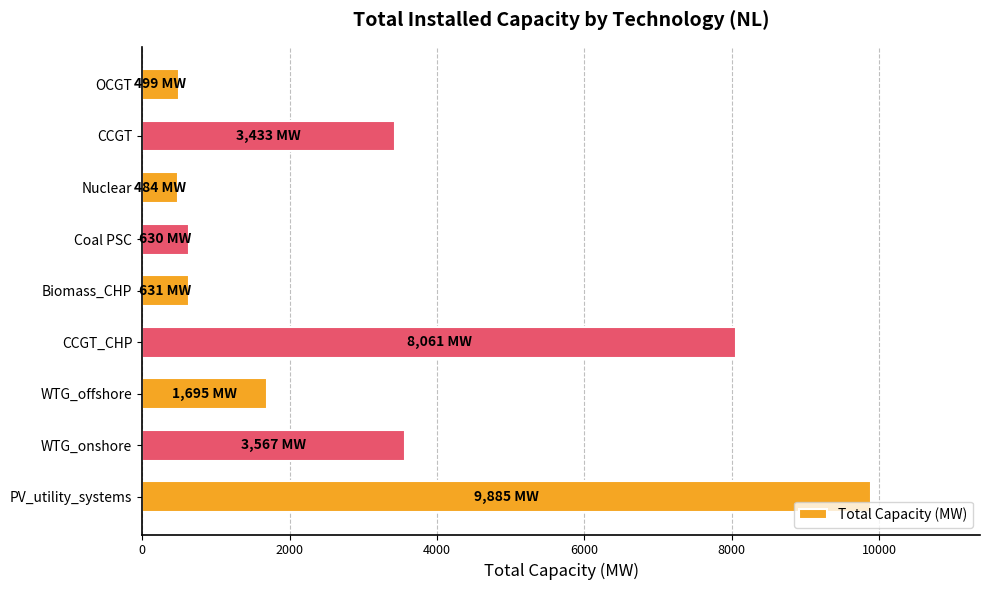

What is the difference between the maximum and second lowest values?

9386.0